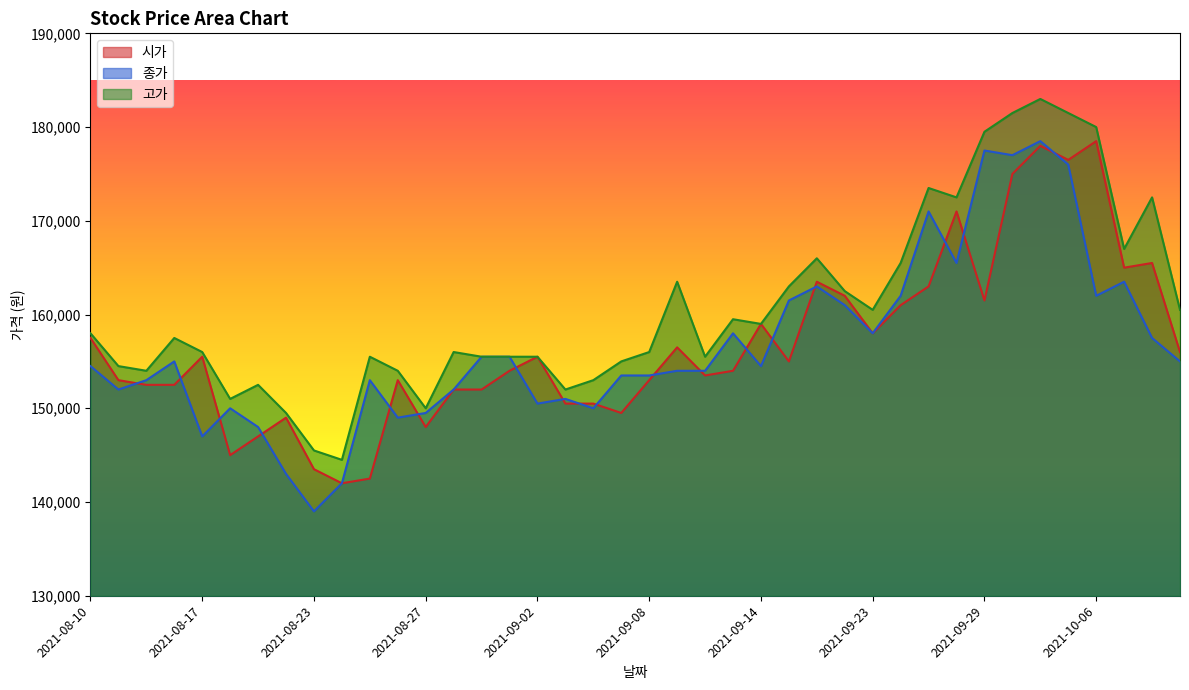

The value of 고가 at 2021-09-24 is 165500. True or false?

True